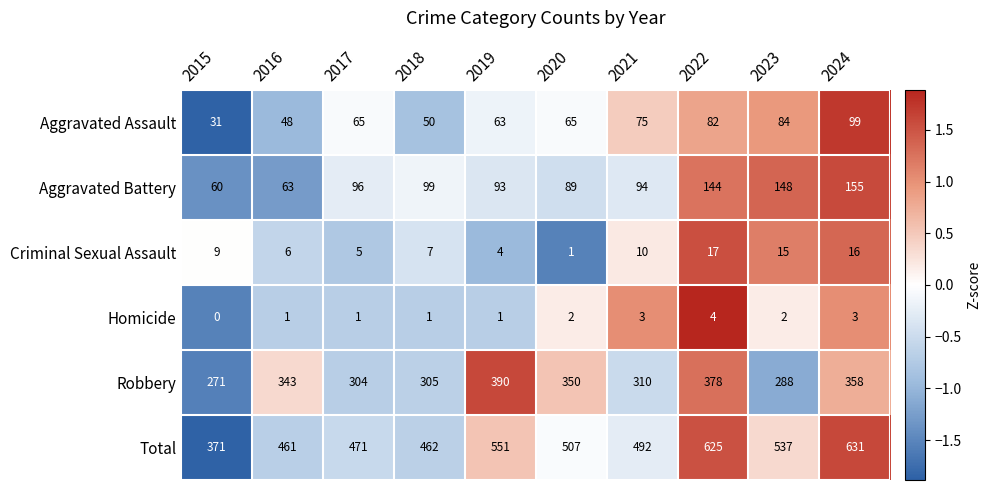

Which series has the largest range (max minus min)?

Total